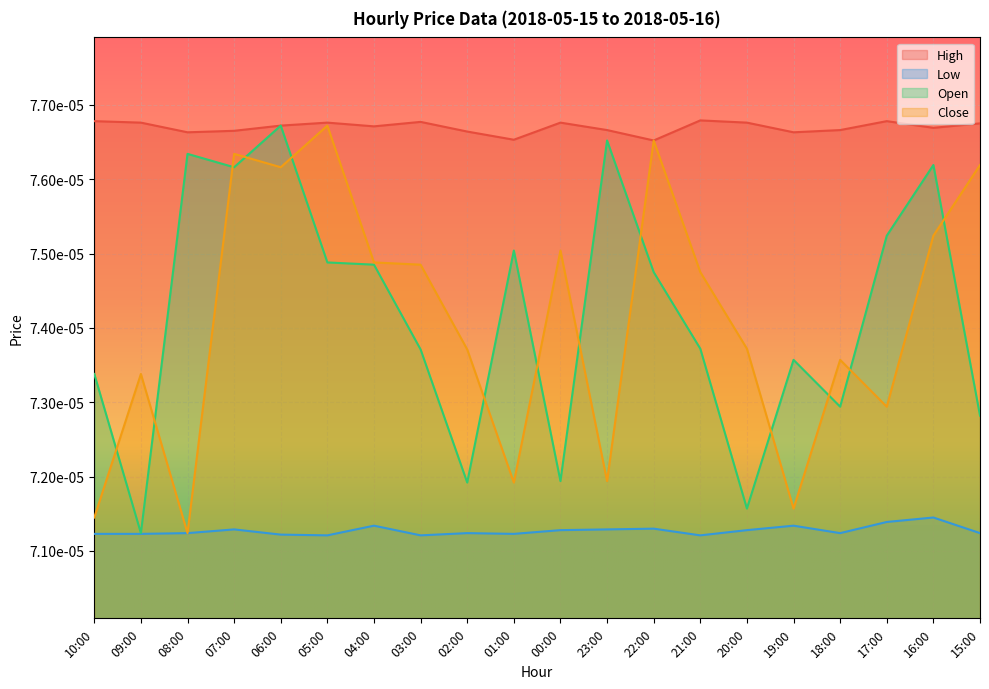

What are all the series names shown in the legend?

High, Low, Open, Close